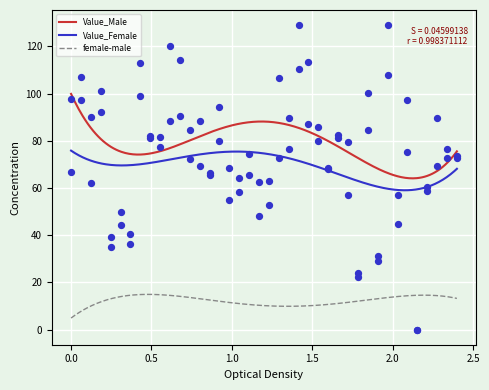

Which series has the largest Y range (max minus min)?

Value_Male